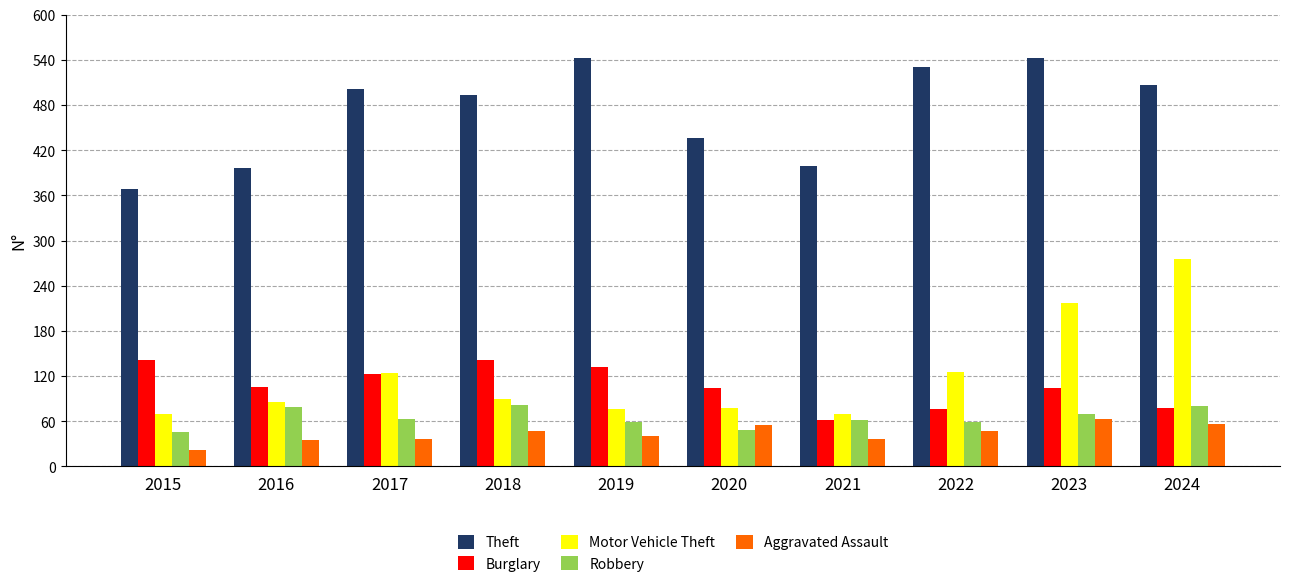

What is the highest value of the Aggravated Assault series?

63